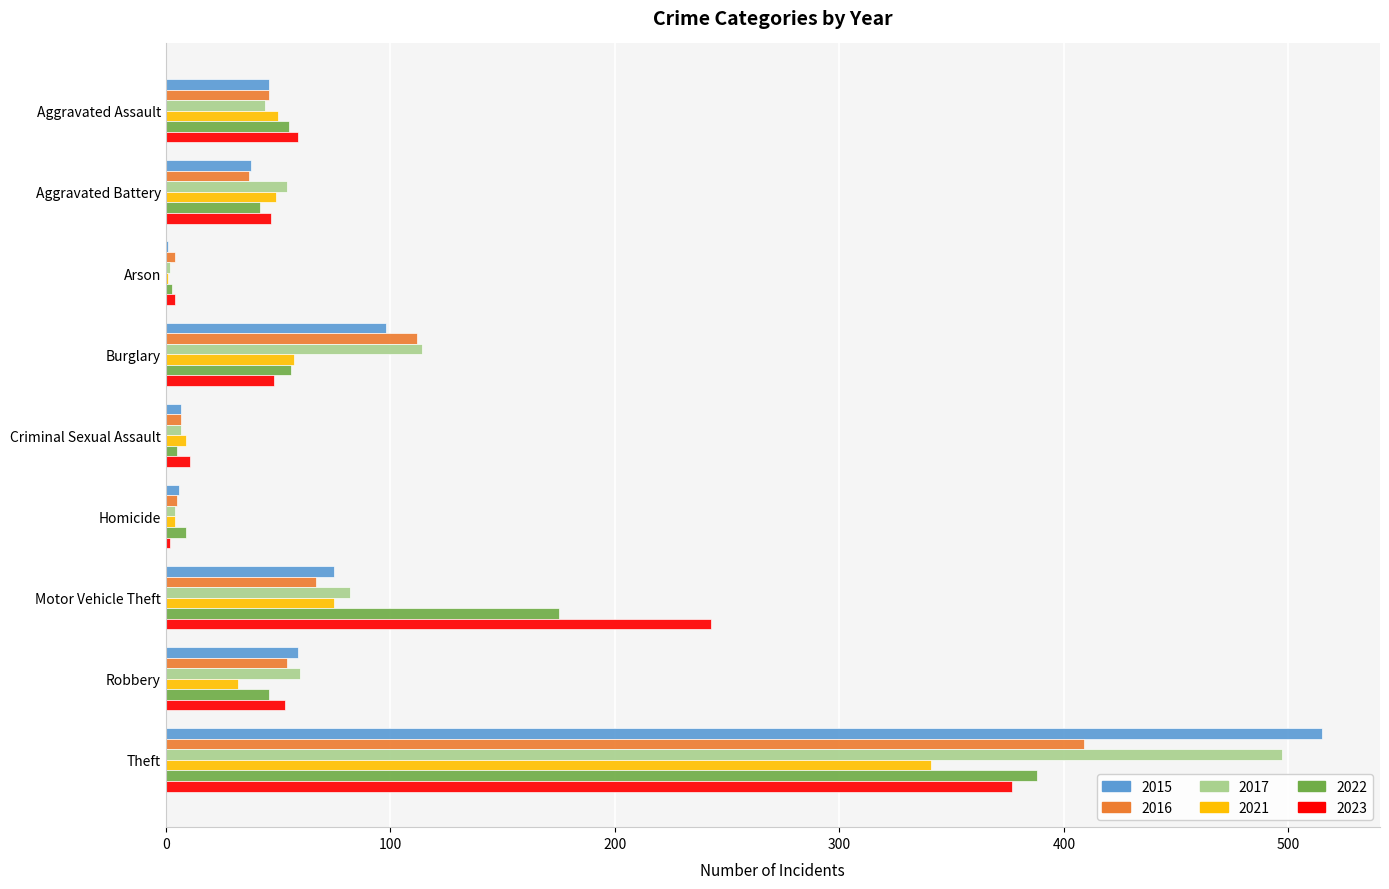

What is the spread (max minus min) of values at Burglary?

66